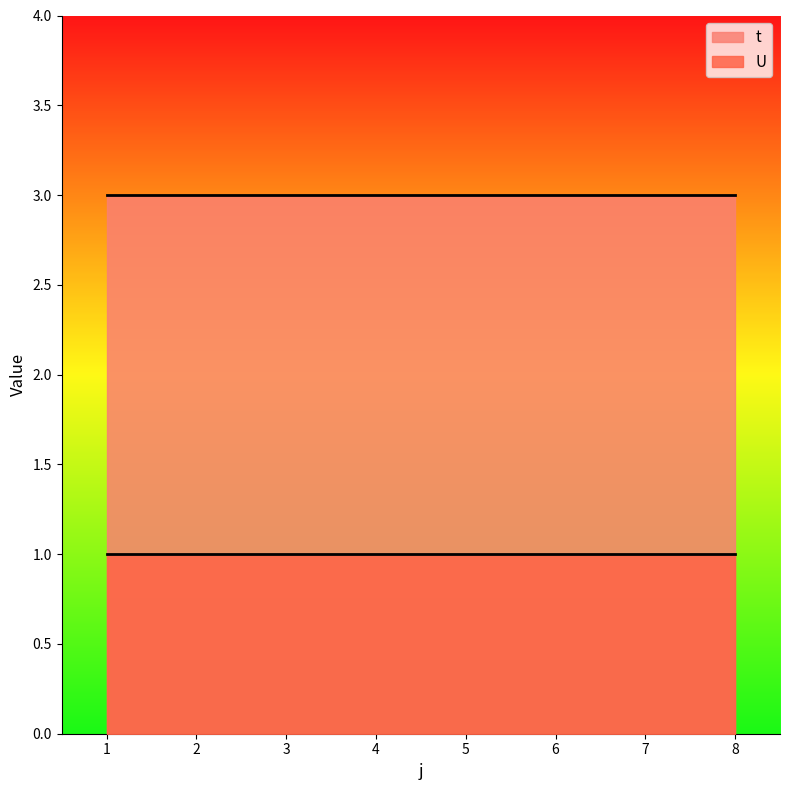

The value of U at 1 is 0. True or false?

False